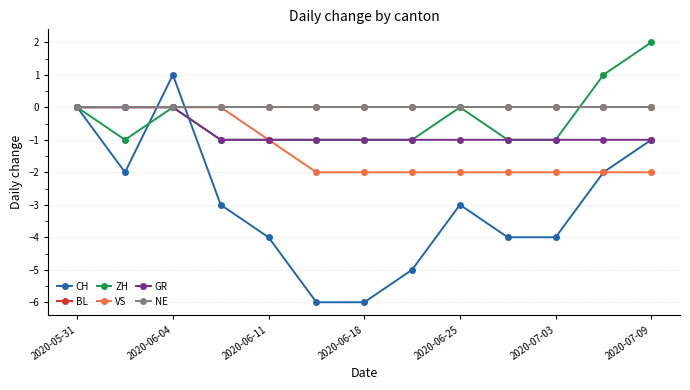

Reading right to left, extract all data points from this chart.

CH: -1	-2	-4	-4	-3	-5	-6	-6	-4	-3	1	-2	0
BL: 0	0	0	0	0	0	0	0	0	0	0	0	0
ZH: 2	1	-1	-1	0	-1	-1	-1	-1	-1	0	-1	0
VS: -2	-2	-2	-2	-2	-2	-2	-2	-1	0	0	0	0
GR: -1	-1	-1	-1	-1	-1	-1	-1	-1	-1	0	0	0
NE: 0	0	0	0	0	0	0	0	0	0	0	0	0